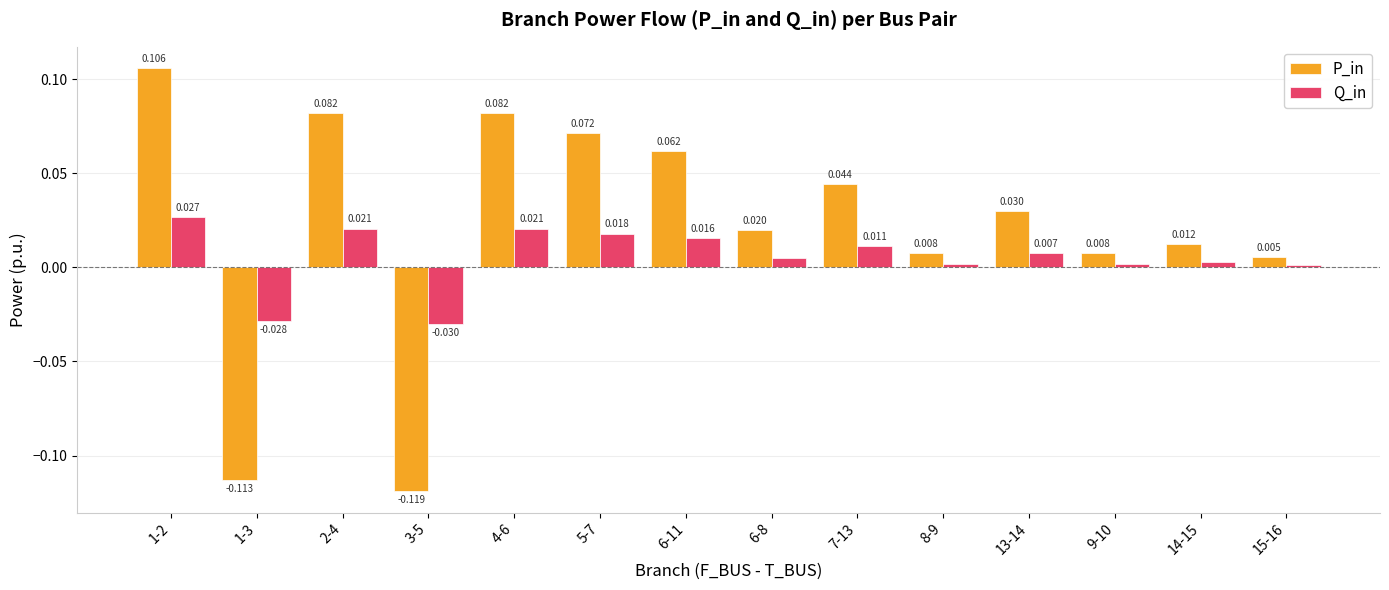

What are all the series names shown in the legend?

P_in, Q_in